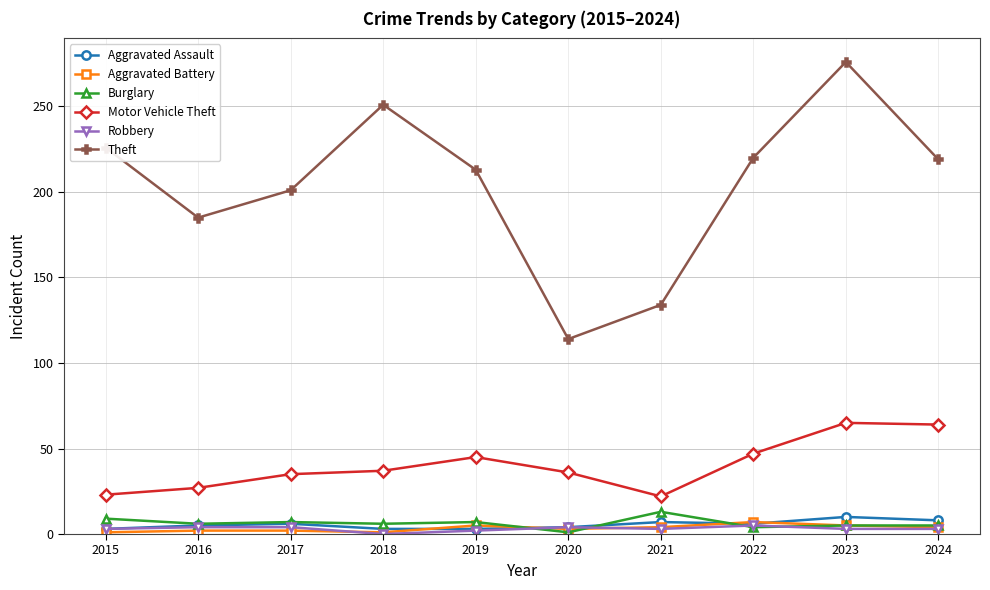

What is the spread (max minus min) of values at 2021?

131